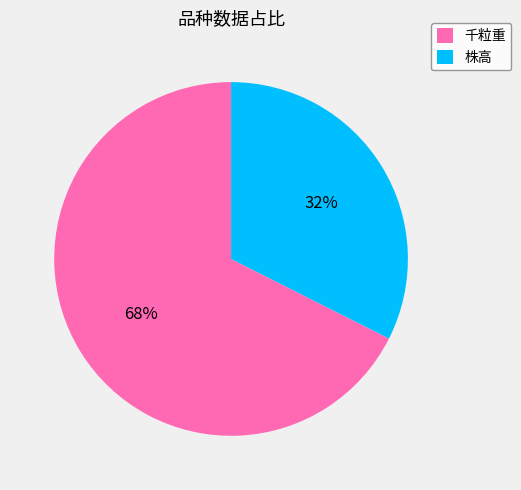

Is the sum of 千粒重 and 株高 greater than half?

Yes